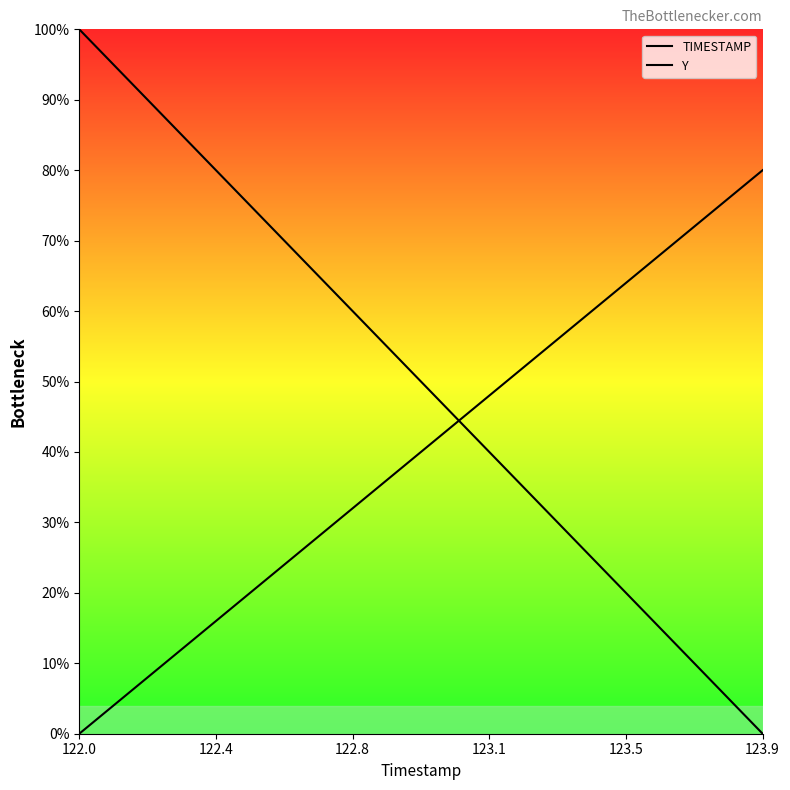

List the series in order of their overall mean, highest first.

TIMESTAMP, Y